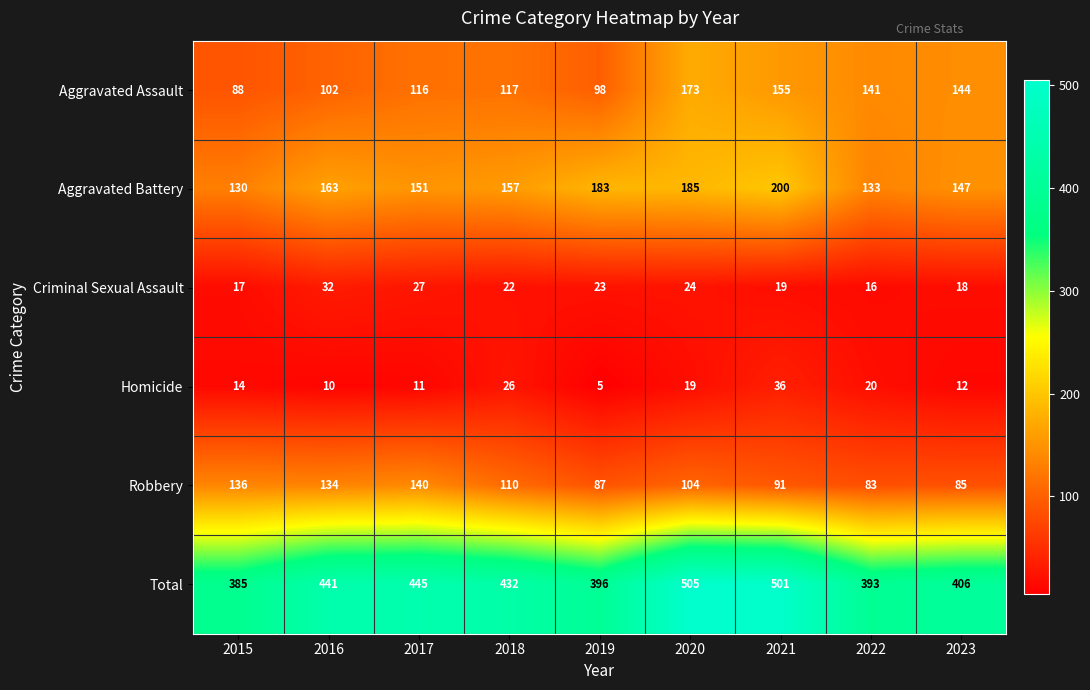

Is it true that Aggravated Battery equals 185 at 2020?

True